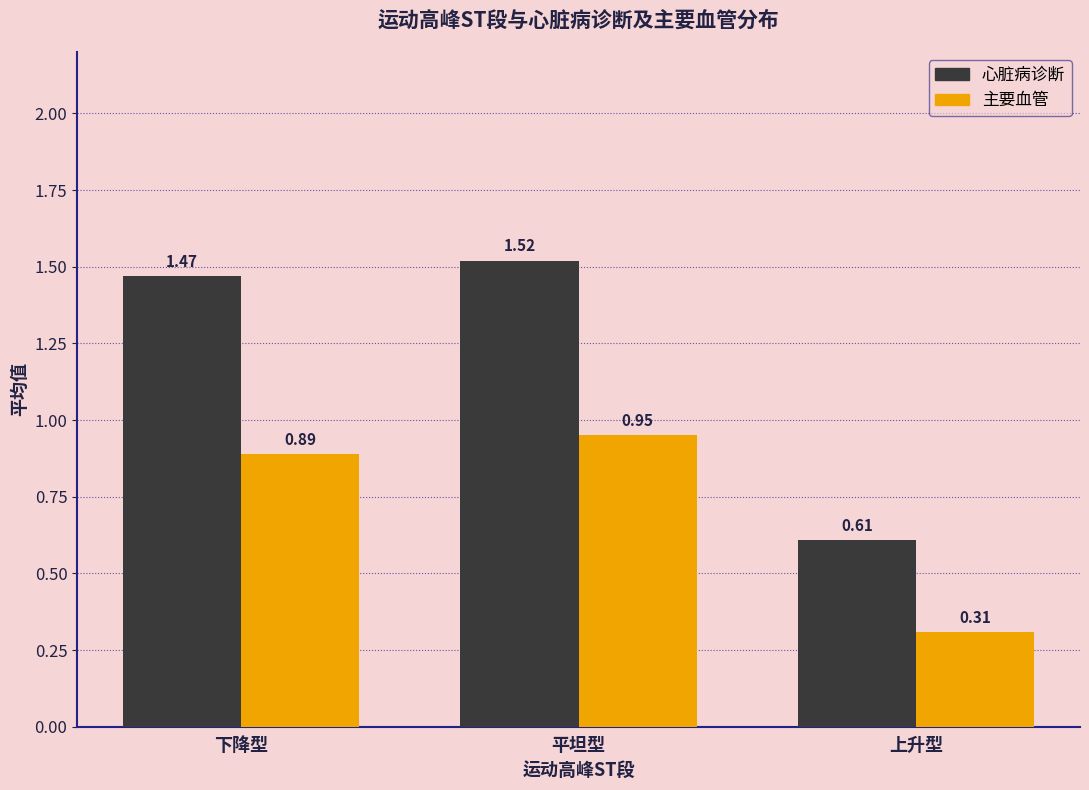

At which label does 心脏病诊断 first exceed 1?

下降型